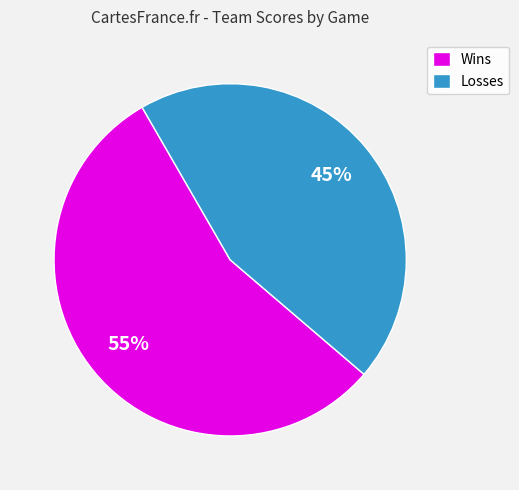

Is there a majority slice in this chart?

Yes